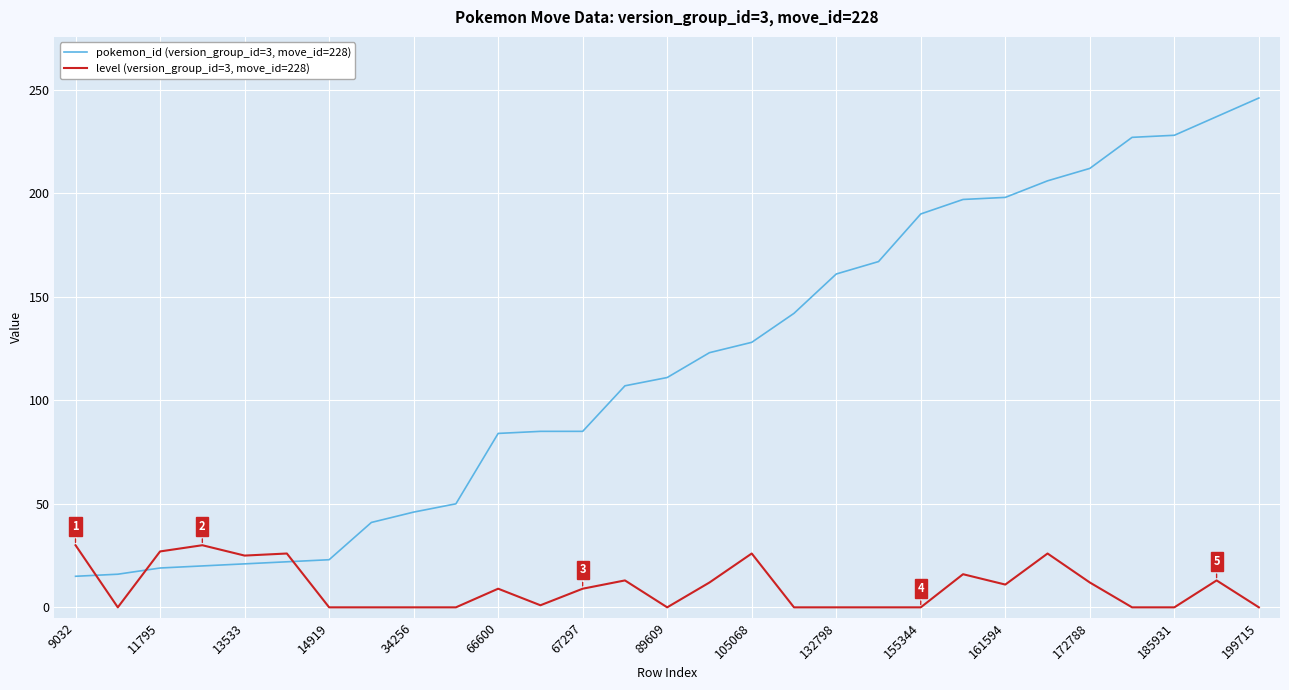

Which series has the largest total across all categories?

pokemon_id (version_group_id=3, move_id=228)